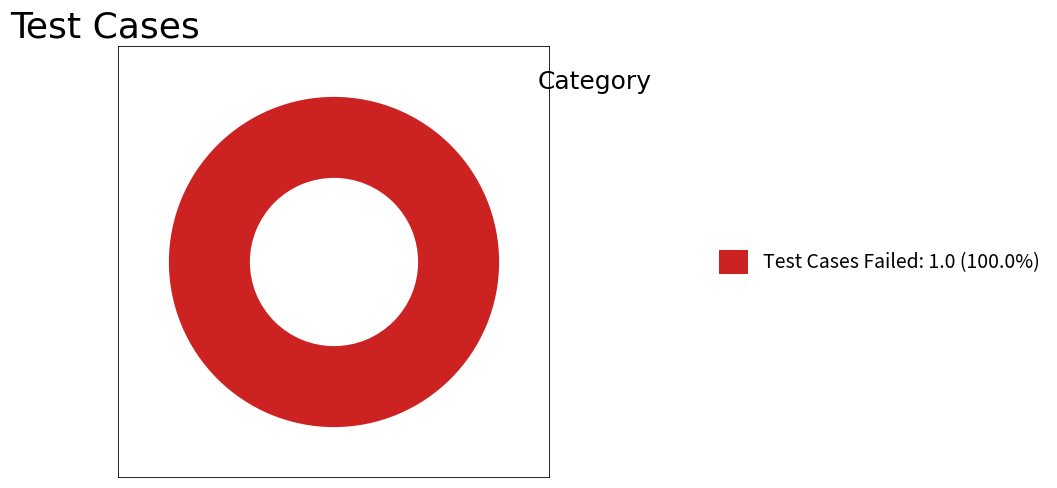

Is there any slice that represents more than half of the pie?

Yes